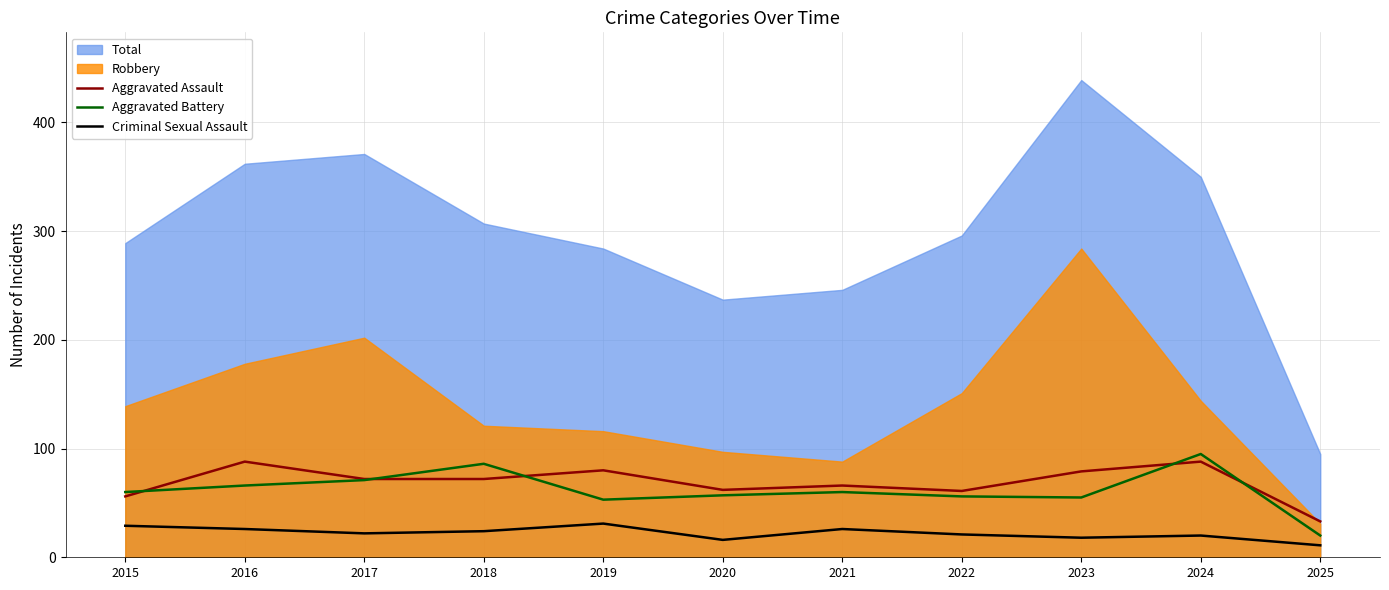

True or false: Criminal Sexual Assault and Aggravated Battery cross at least once.

False